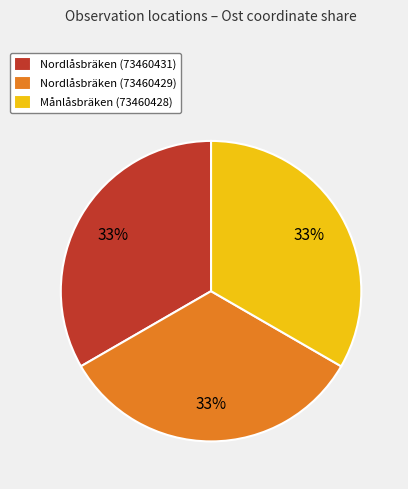

To the nearest percent, what is the average slice percentage?

33%